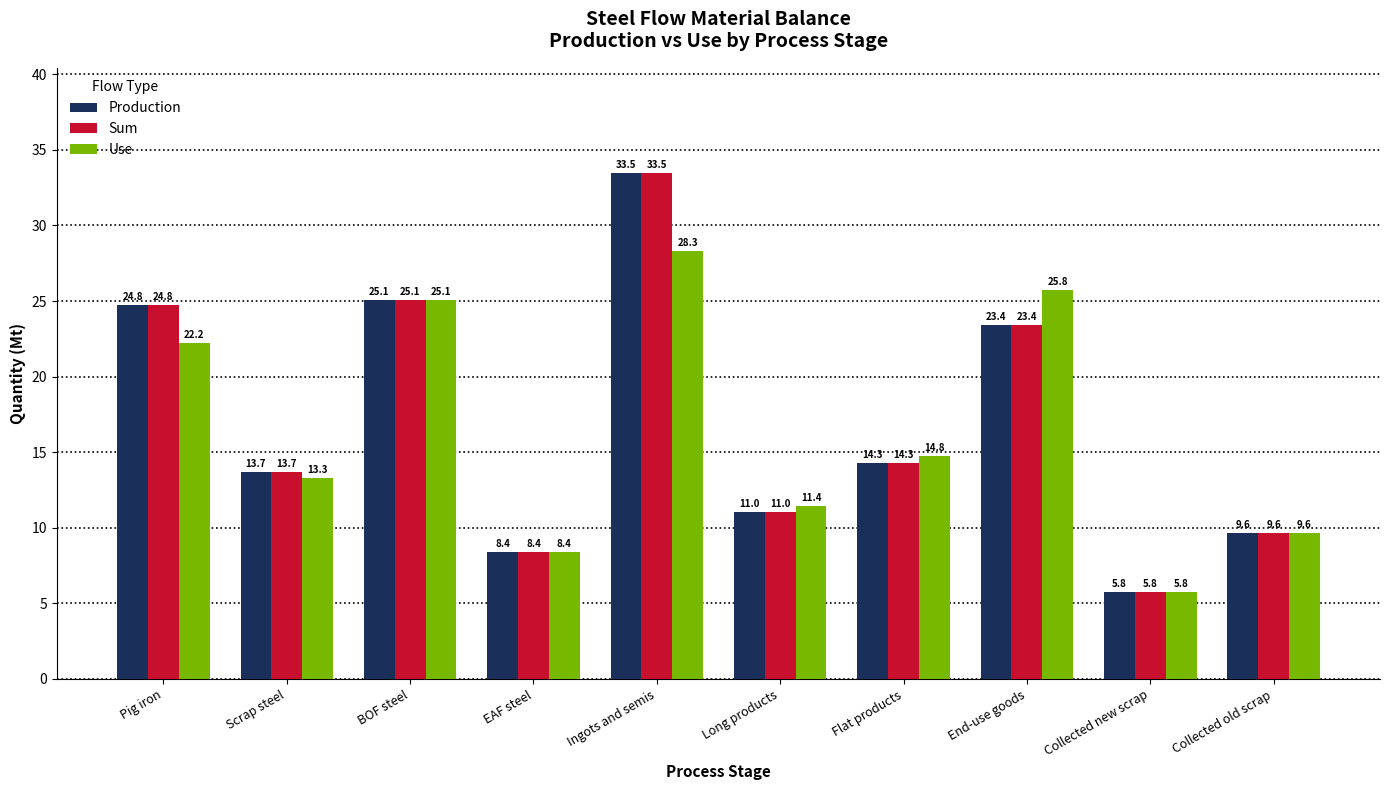

What is the value of the Production bar at the 8th from the left?

23.4